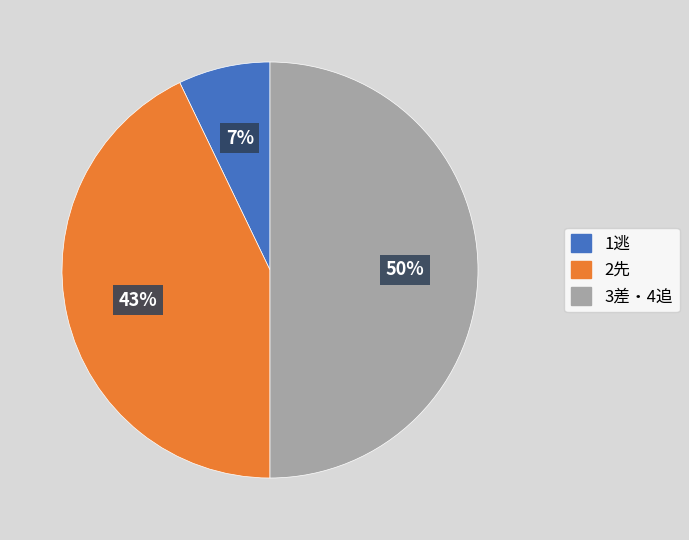

To the nearest percent, what is the difference between the largest and smallest slice percentages?

43%